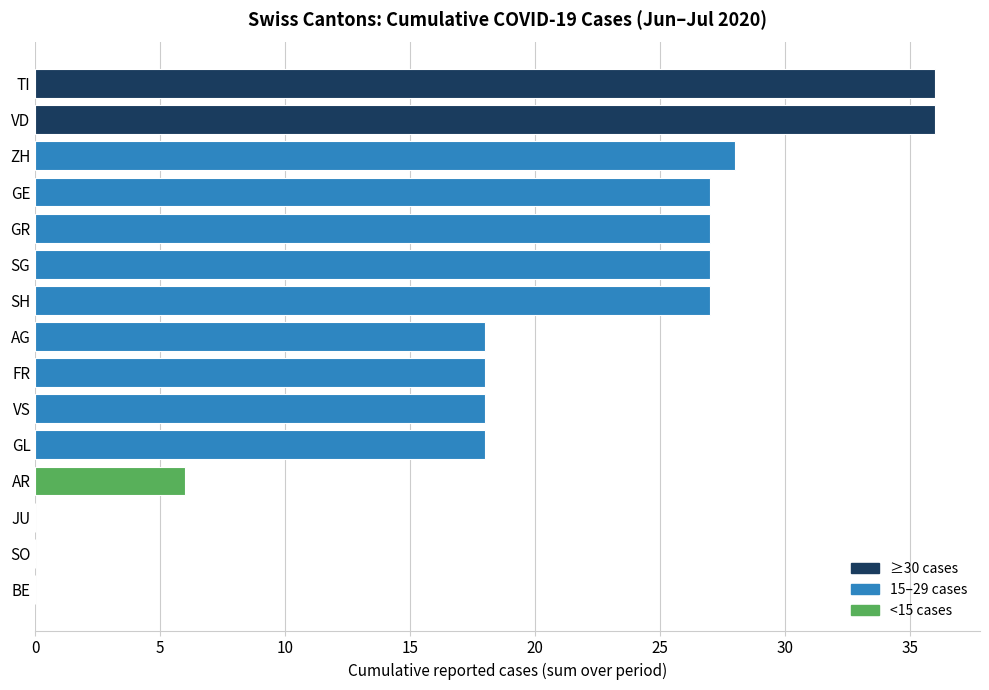

Are the bars horizontal?

Yes